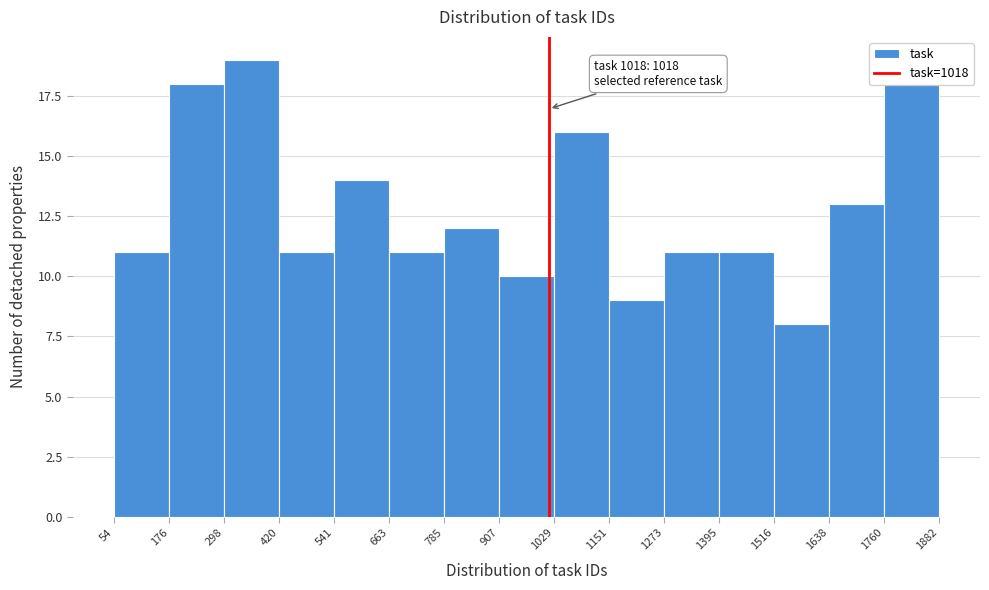

Which range on the x-axis has the tallest bar?

298 to 420